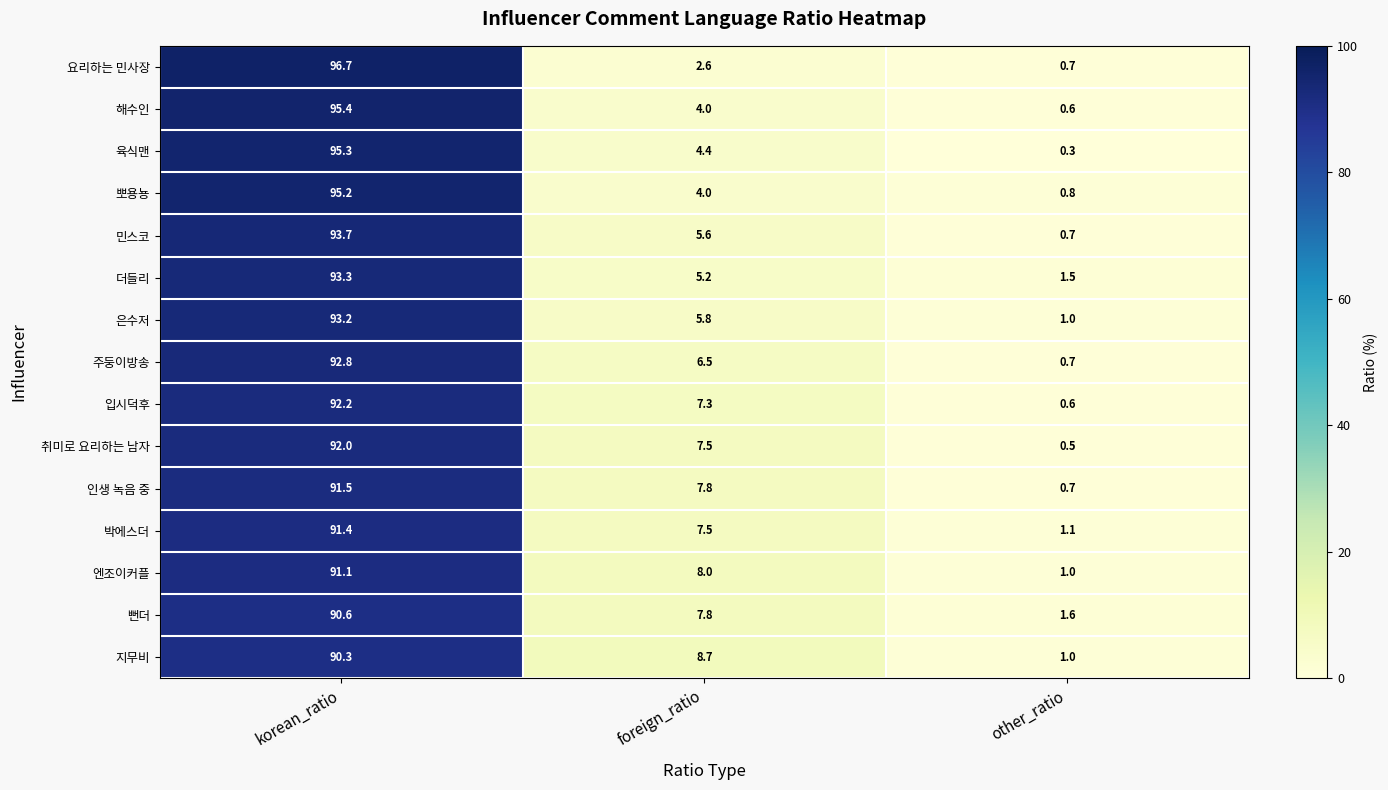

Between korean_ratio and foreign_ratio, which series saw the biggest shift?

요리하는 민사장